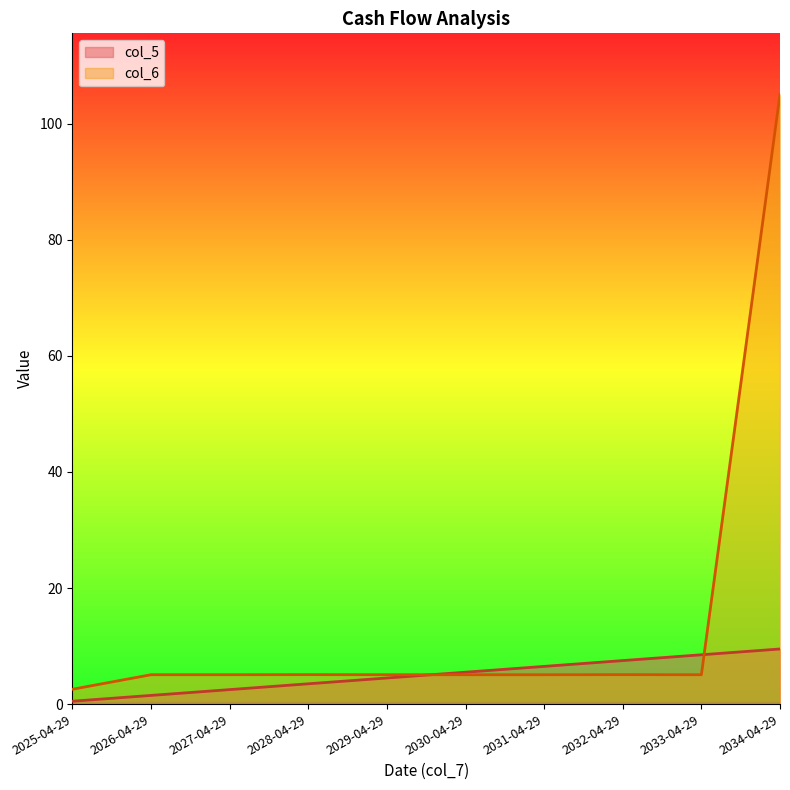

Between 2026-04-29 and 2034-04-29, which series saw the biggest shift?

col_6